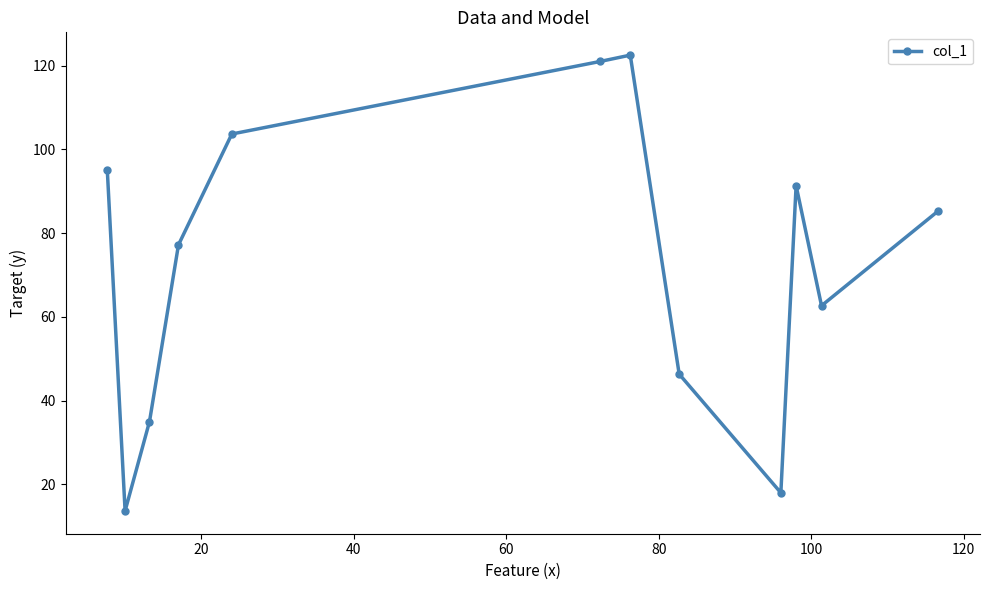

What is the value of the 12th point from the left?

85.3